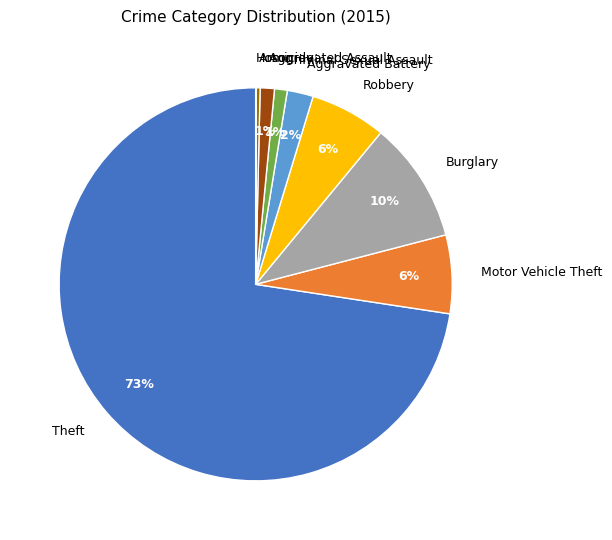

Which slice represents more than half of the pie?

Theft